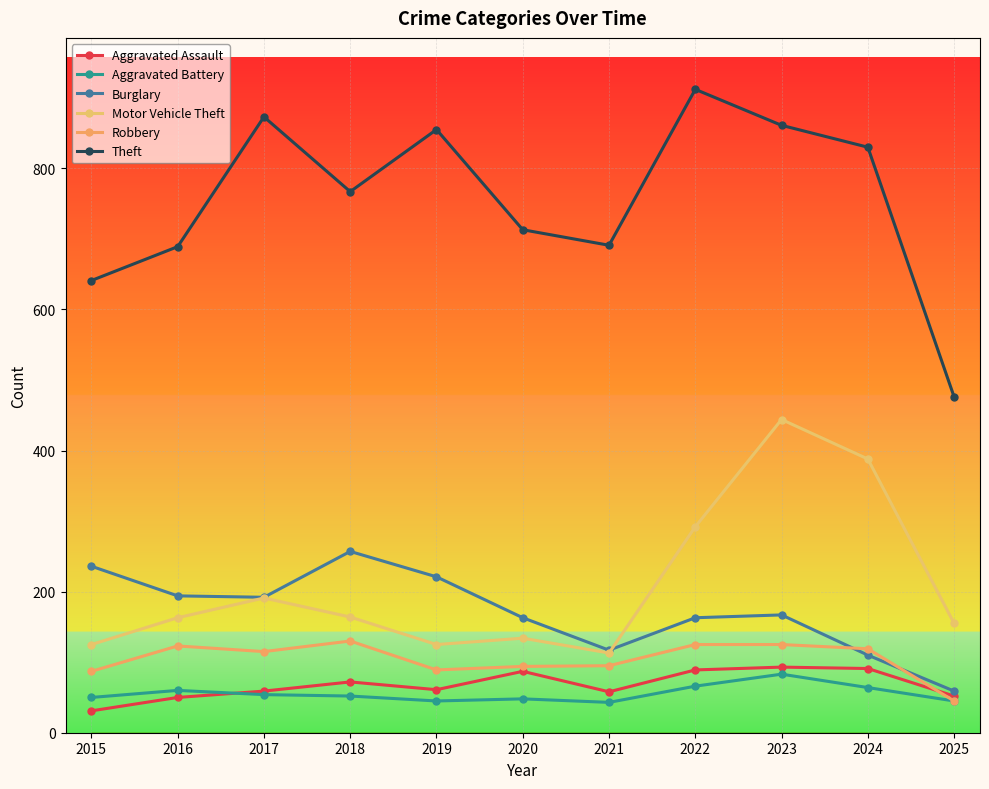

Between which two adjacent categories do Robbery and Aggravated Assault first intersect?

2024 and 2025